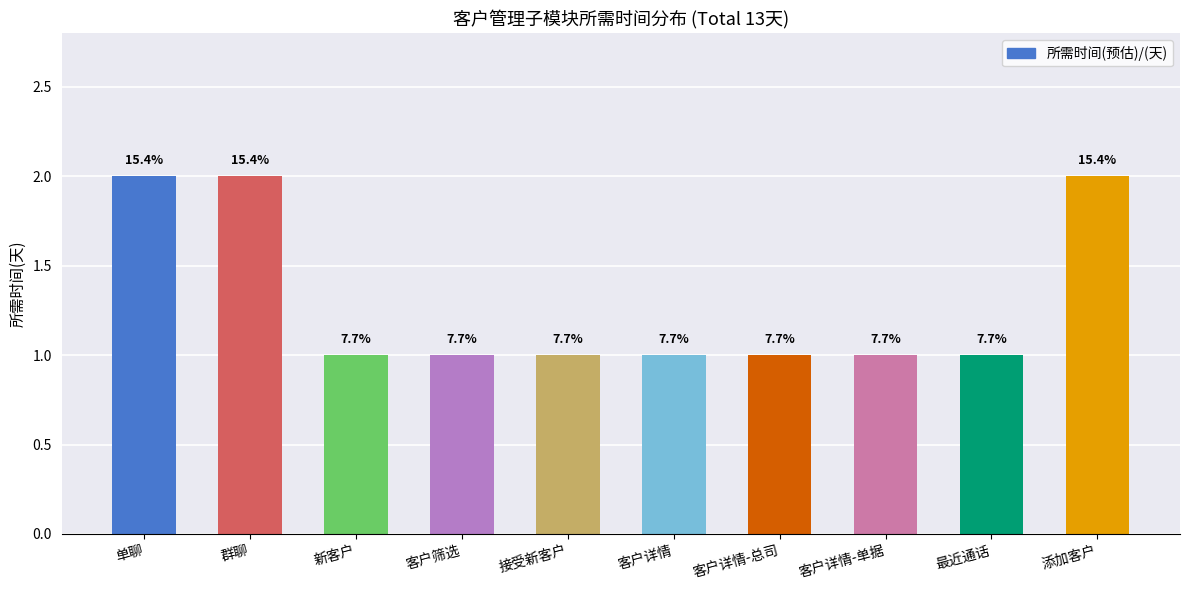

The value at 添加客户 is 4. True or false?

False